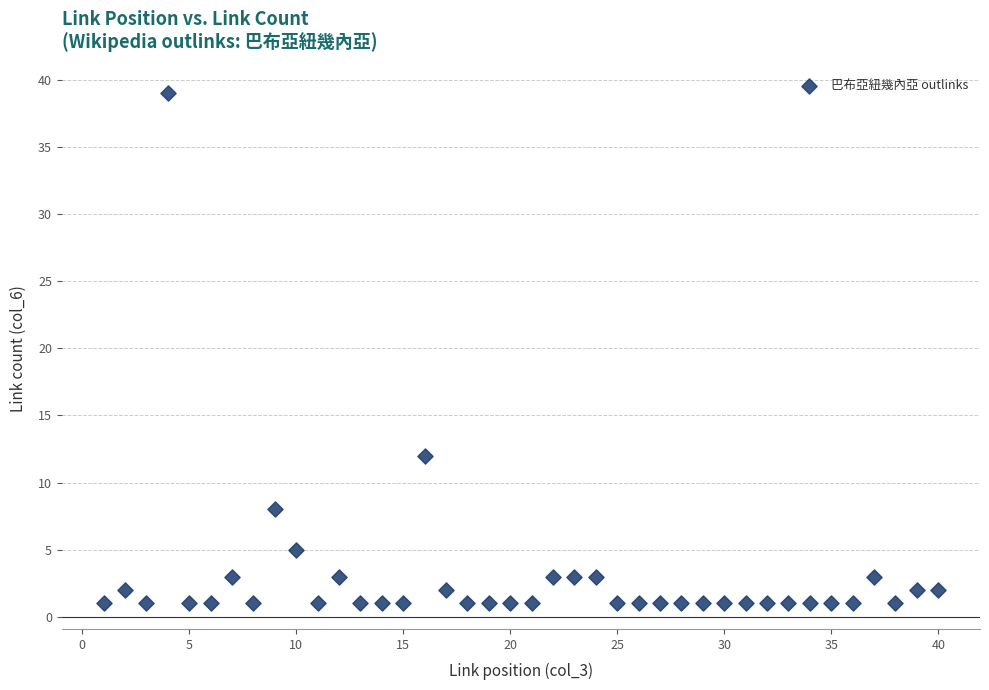

What Y value in the scatter plot is closest to 20?

12